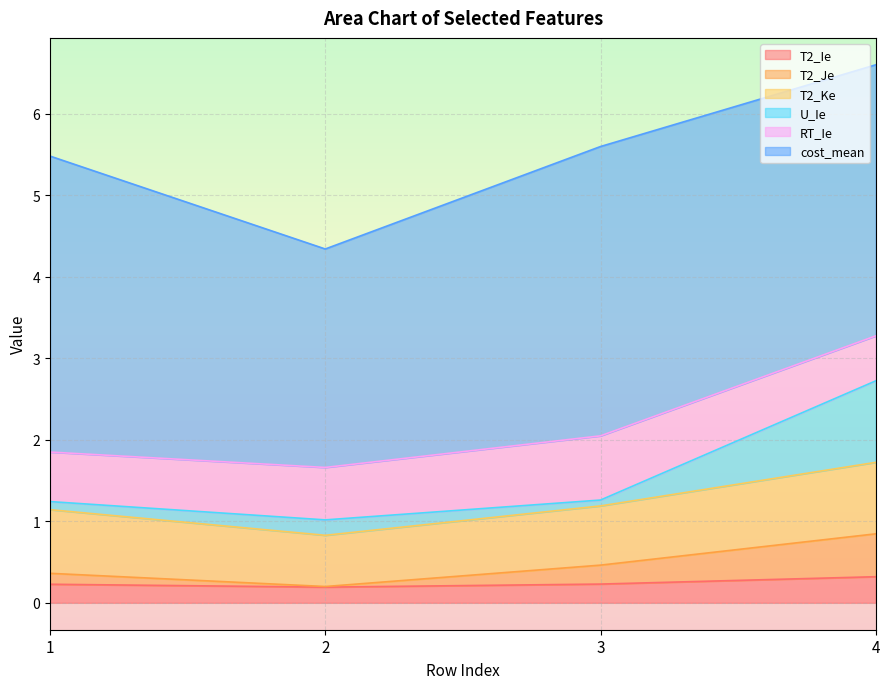

Does the chart display data point markers on the line(s)?

No